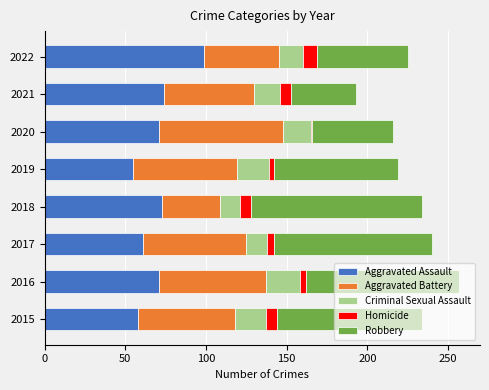

At which label does Aggravated Assault reach its peak?

2022